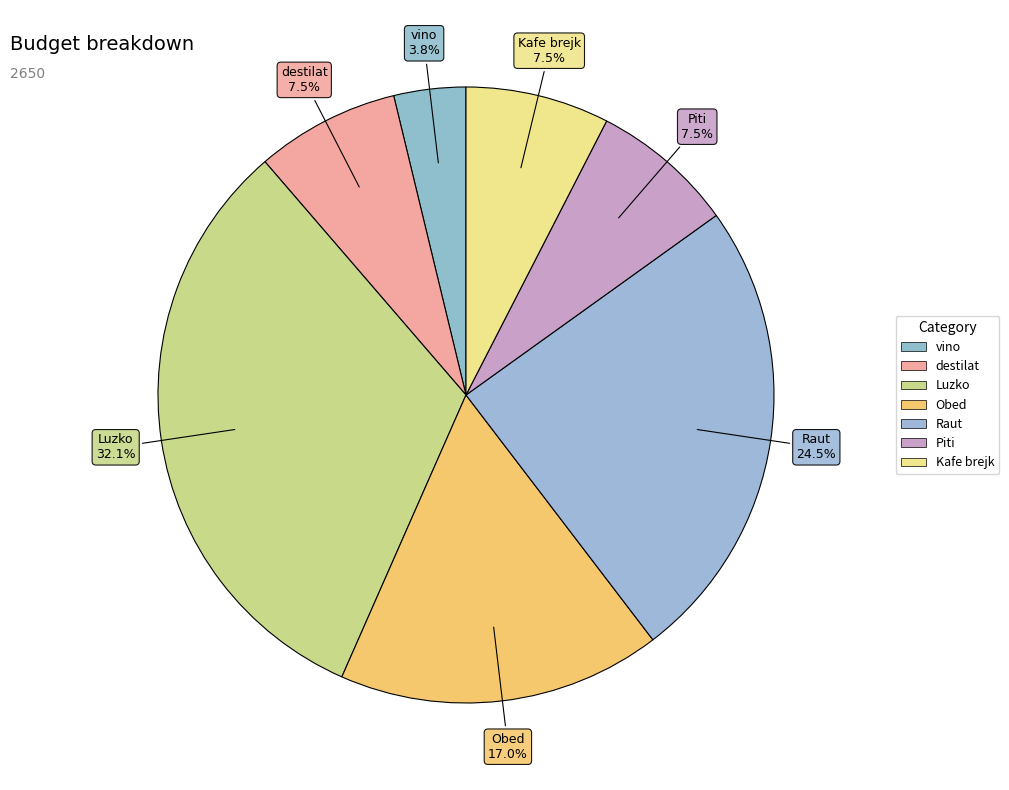

Count the number of slices in the pie.

7